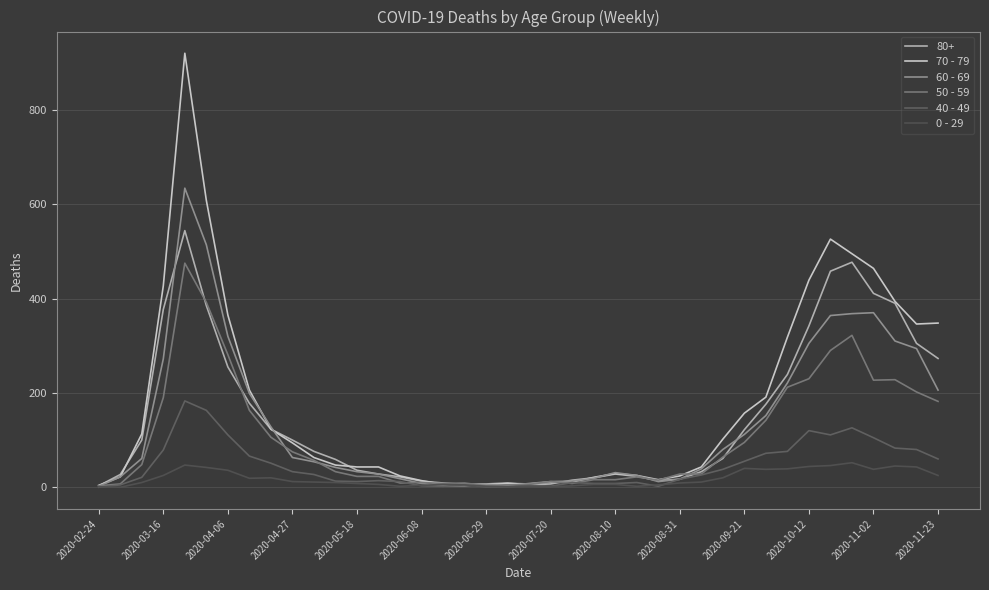

Which series has the largest range (max minus min)?

70 - 79